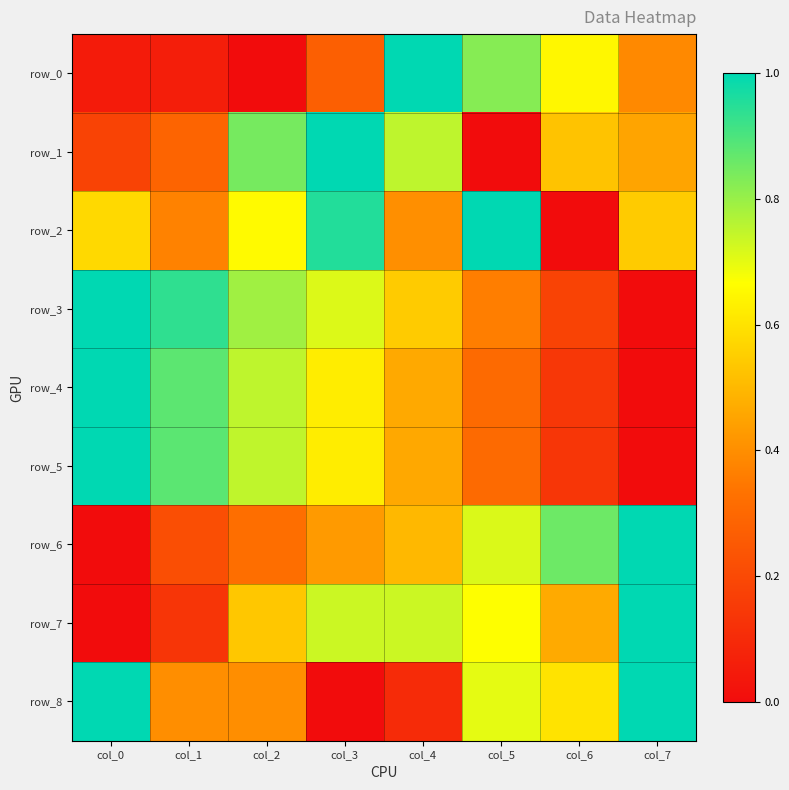

Read the row_3 value at col_5.

0.4